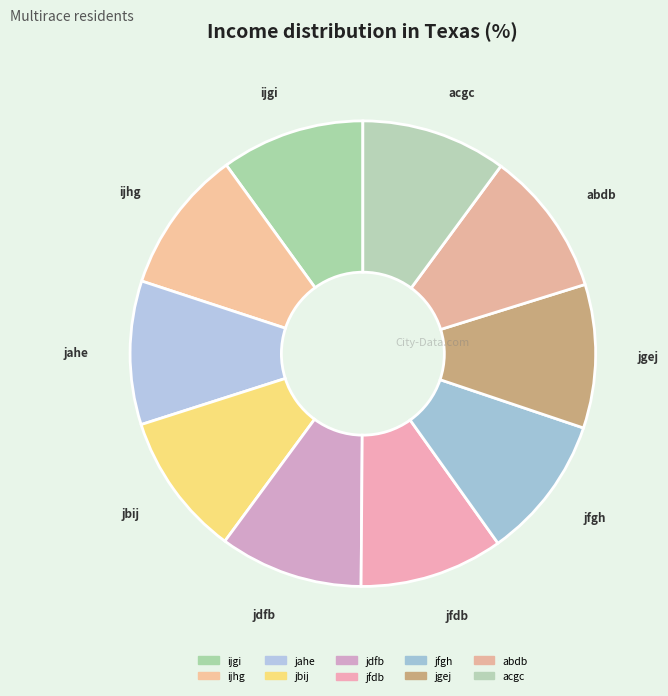

To the nearest percent, what is the average slice percentage?

10%